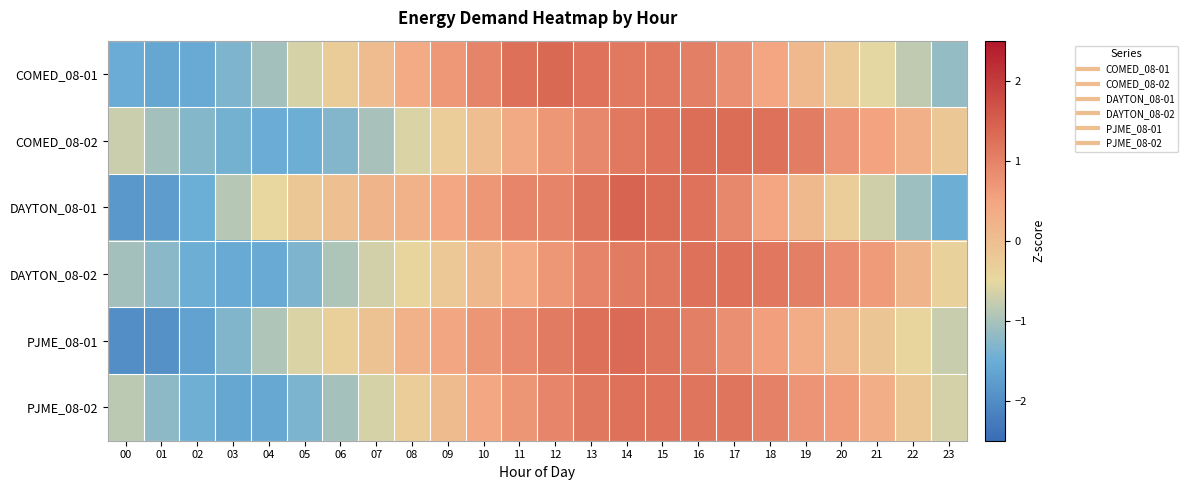

What is the greatest value displayed?

1.4